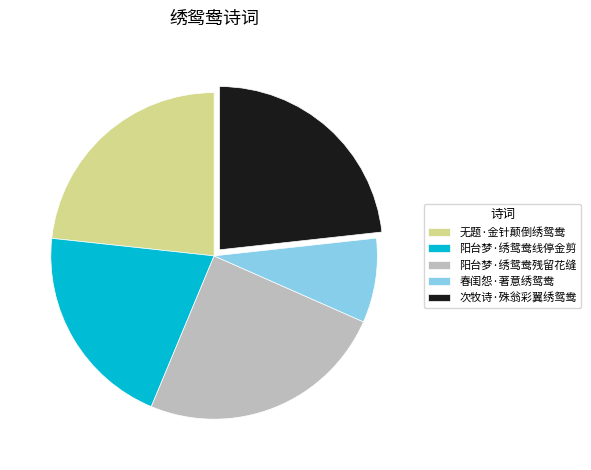

What is the smallest slice in the pie chart?

春闺怨·著意绣鸳鸯